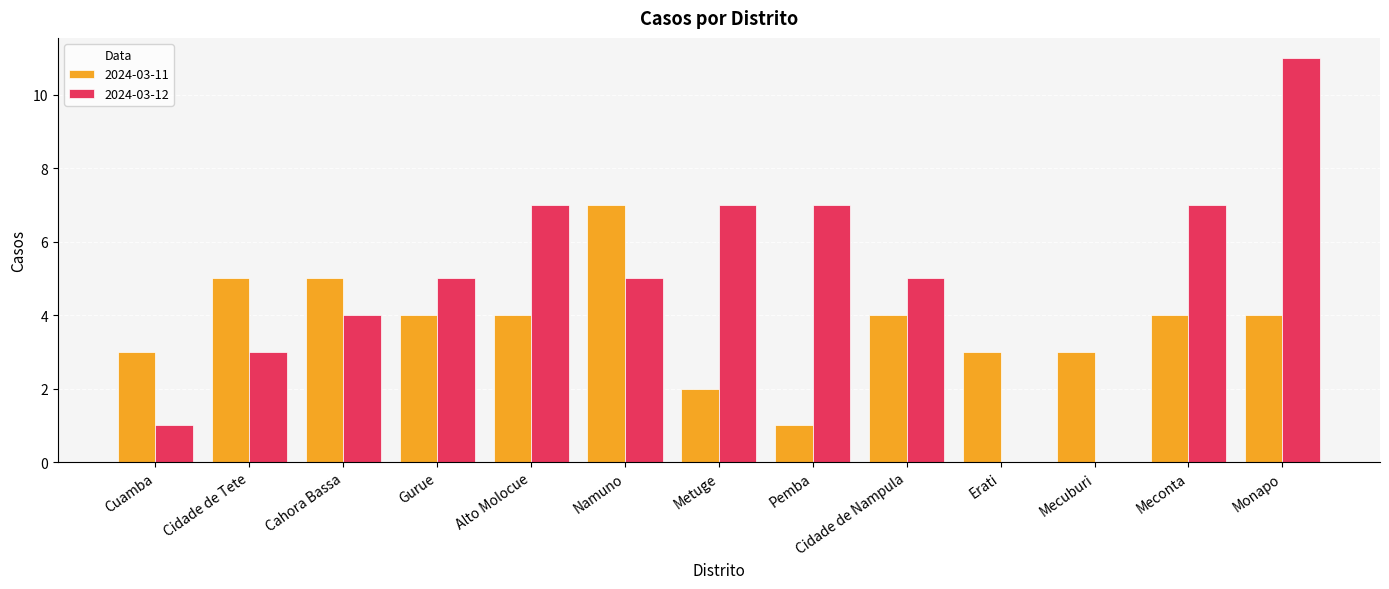

What is the maximum value for 2024-03-11?

7